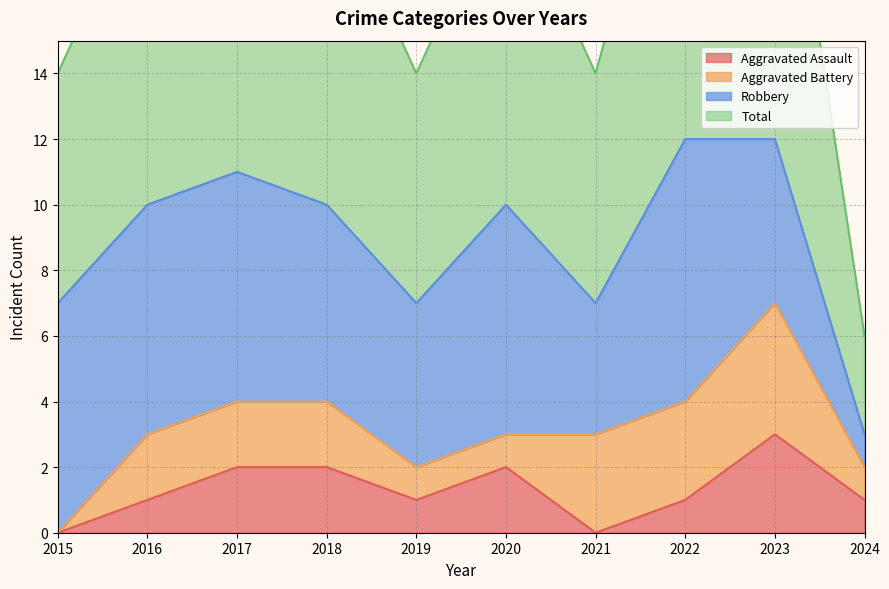

Rank the categories by Aggravated Assault value from highest to lowest.

2023, 2017, 2018, 2020, 2016, 2019, 2022, 2024, 2015, 2021